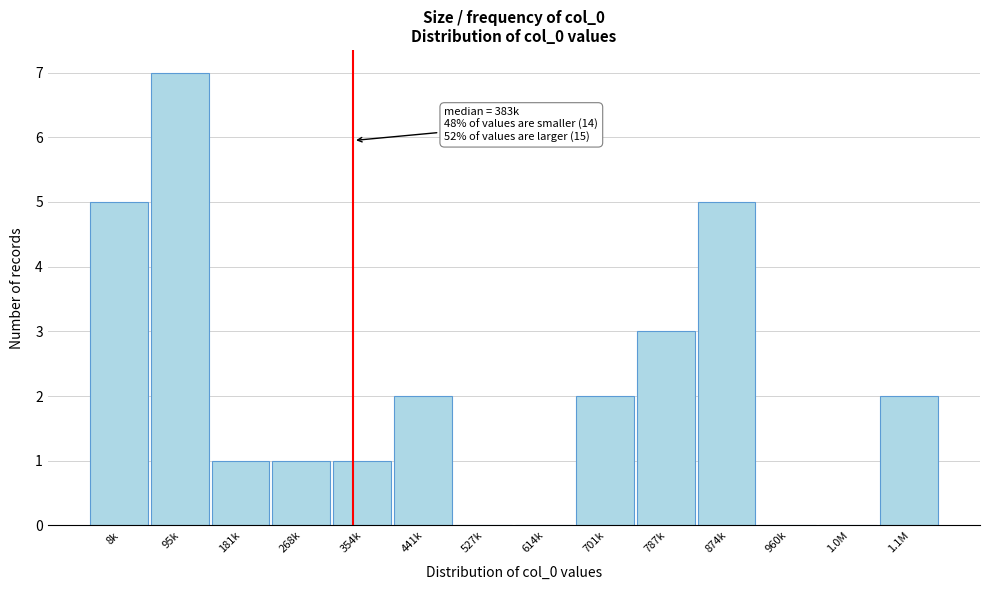

Reading left to right, transcribe all the data shown in this chart.

8k=5	95k=7	181k=1	268k=1	354k=1	441k=2	527k=0	614k=0	701k=2	787k=3	874k=5	960k=0	1.0M=0	1.1M=2